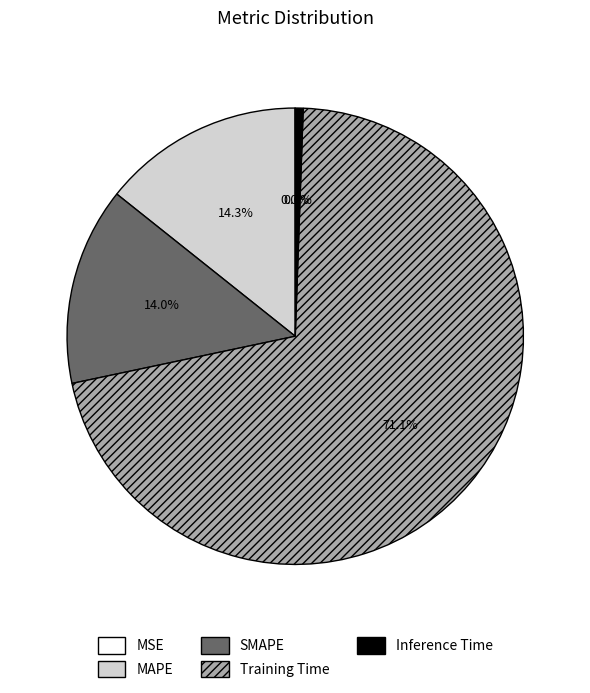

How much of the chart is everything except Inference Time?

99.4%